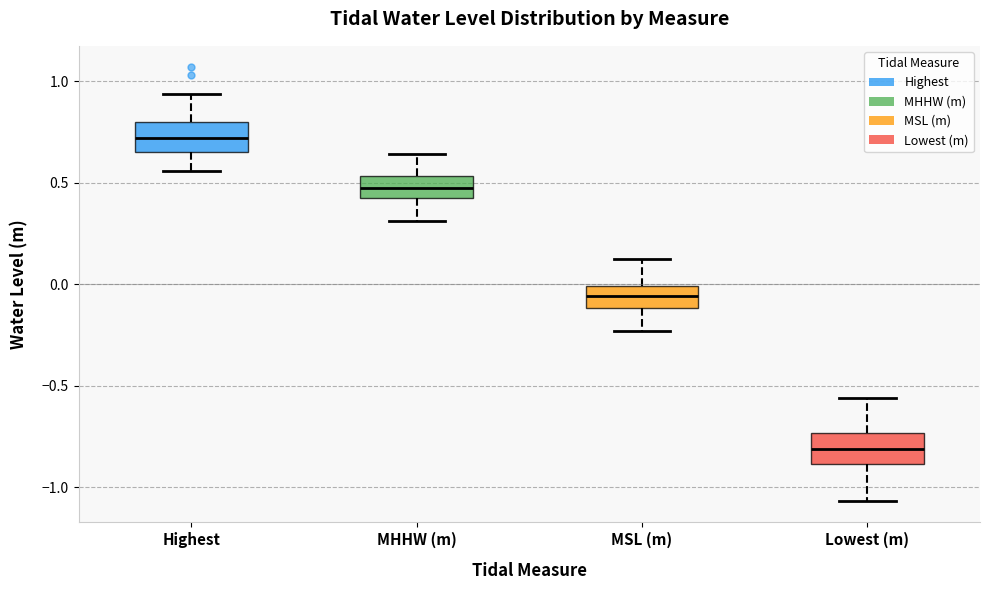

Where does the median line of the box for Lowest (m) sit on the y-axis? The values are not printed on the chart, so give them approximately, as read against the axis.

-0.80